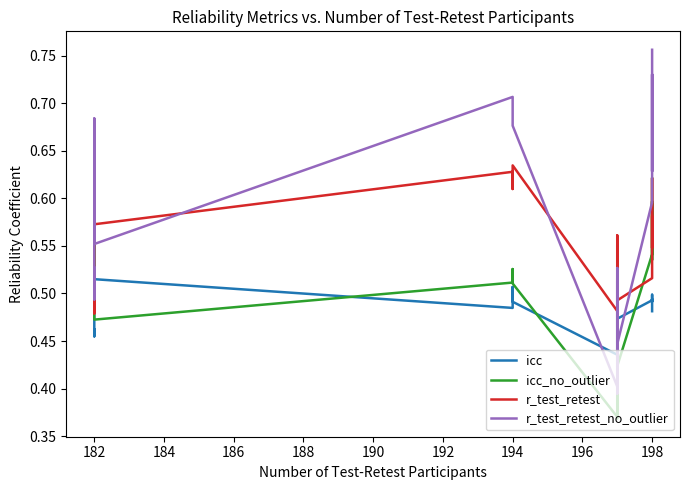

True or false: r_test_retest and icc_no_outlier intersect in this chart.

True